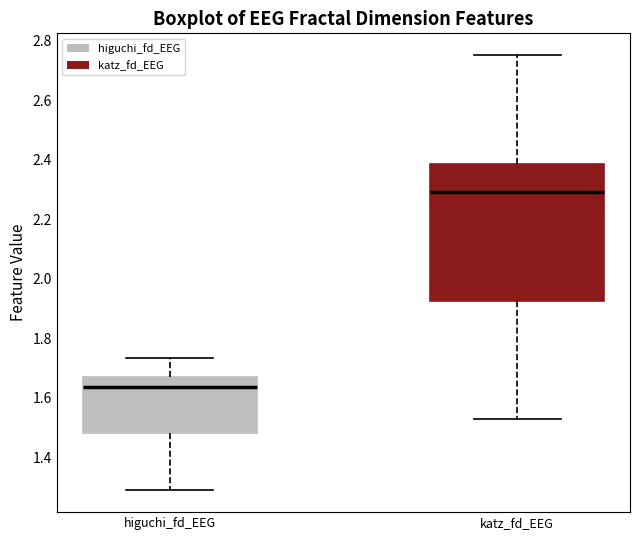

Which box's median line is the lowest?

higuchi_fd_EEG